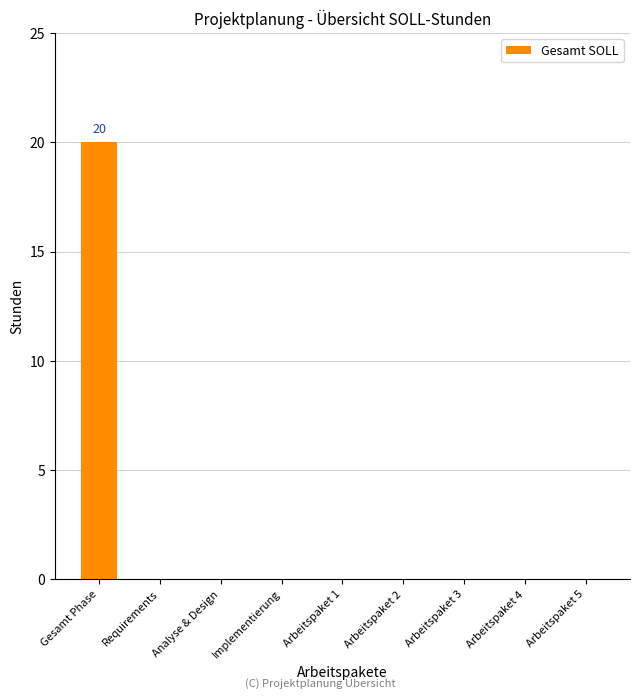

Which category has the highest value across all series?

Gesamt Phase